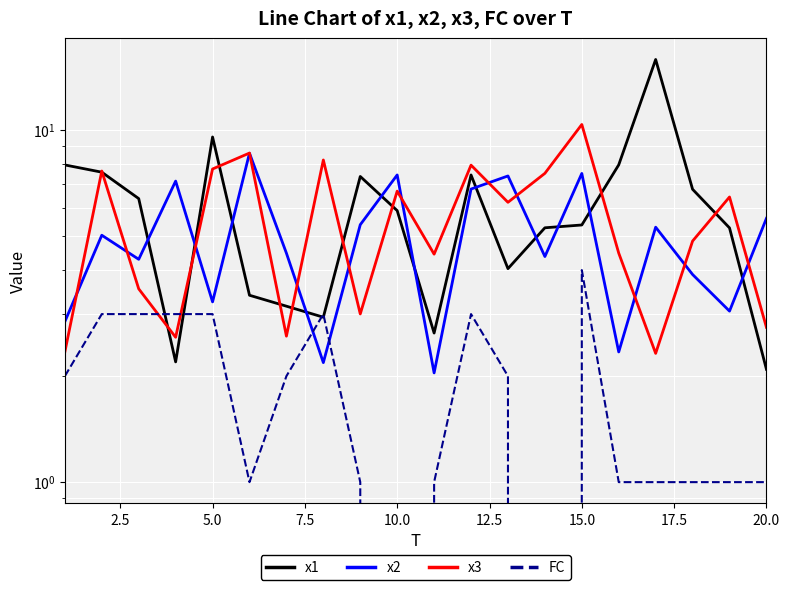

True or false: FC has more than 1 points higher than both neighbors.

True